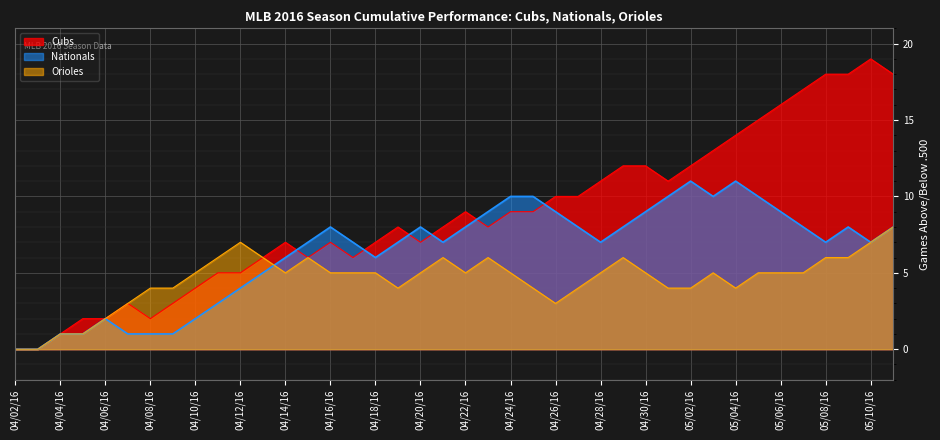

In Nationals, how many points are higher than both neighbors (excluding endpoints)?

6